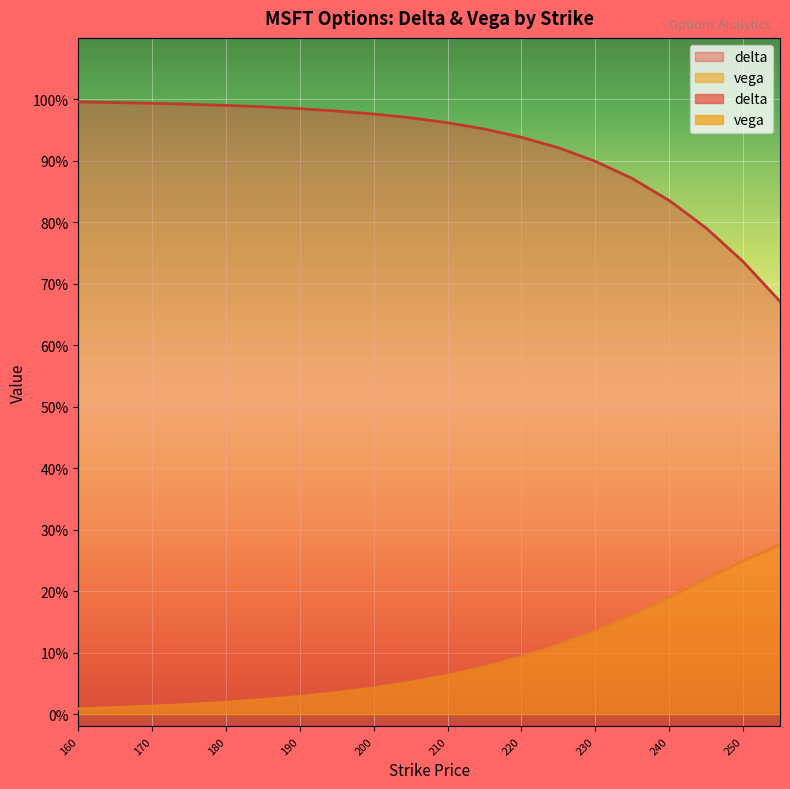

Which has a higher value, 245 or 175?

175